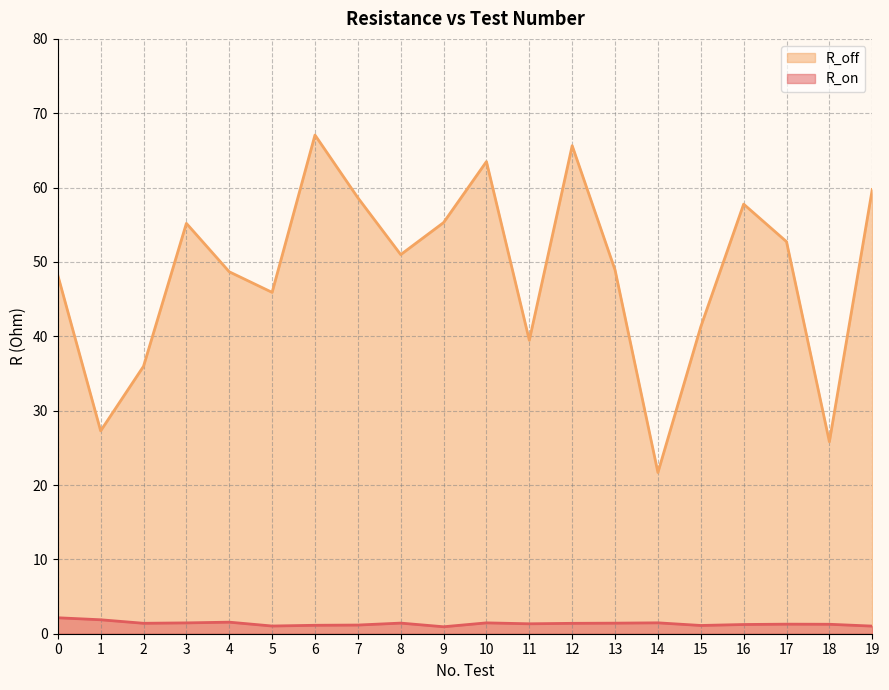

Which series changed the most between 7 and 18?

R_off